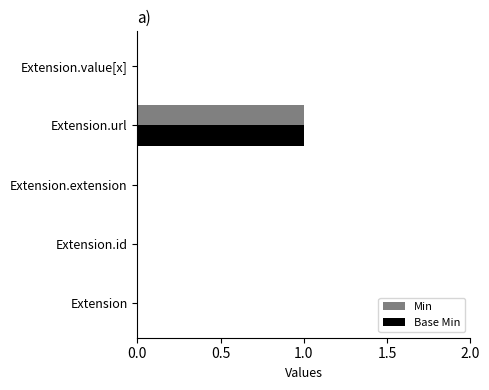

At which category is the sum across all series the highest?

Extension.url